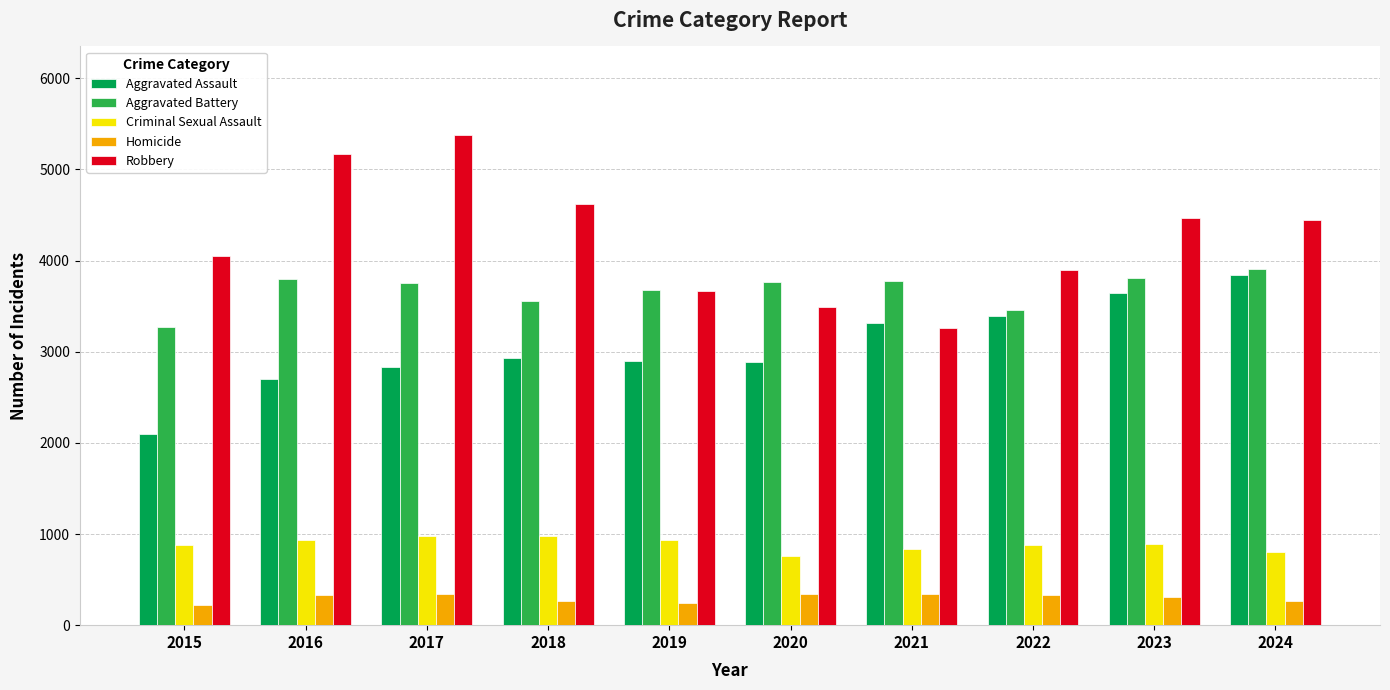

How many data points does each series have?

10